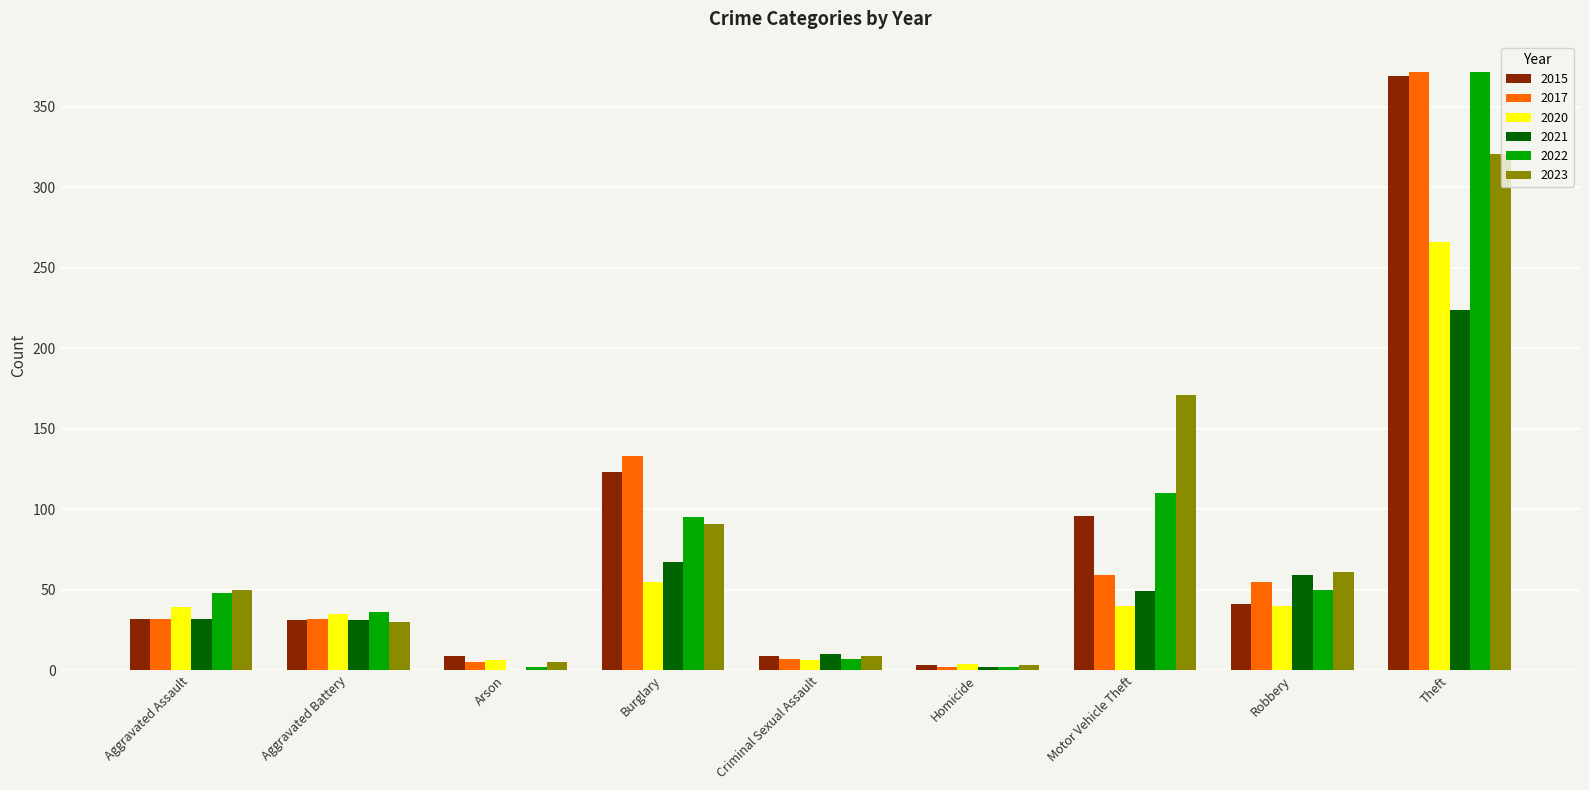

The value of 2023 at Motor Vehicle Theft is 38. True or false?

False